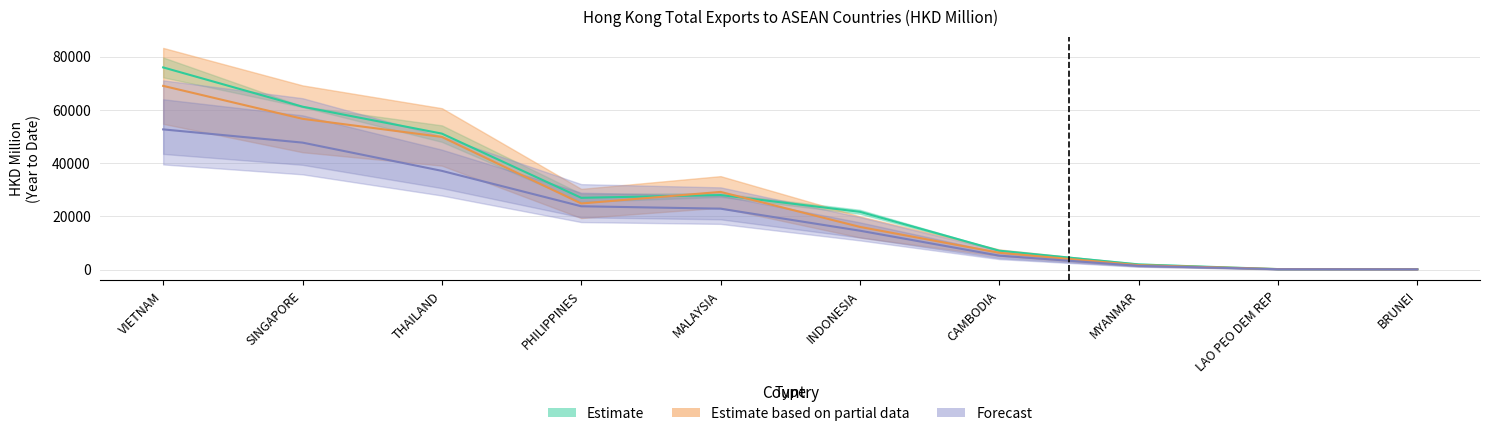

What is the minimum value for 201612?

160.2